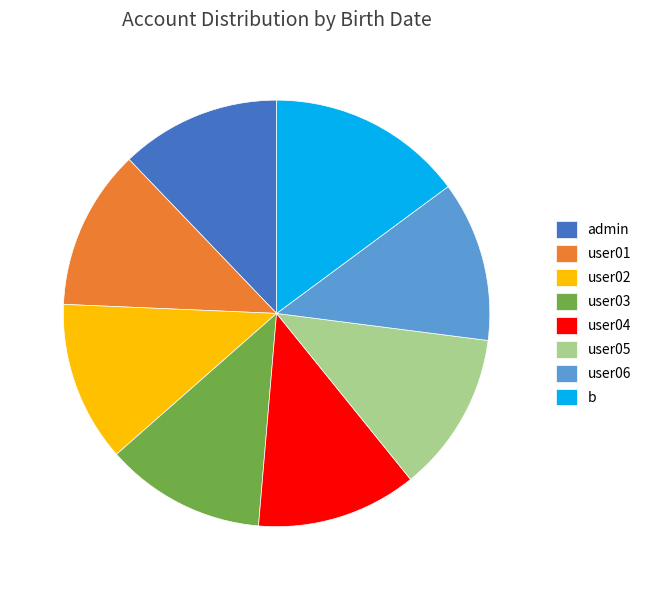

Is user03 the majority of the pie?

No